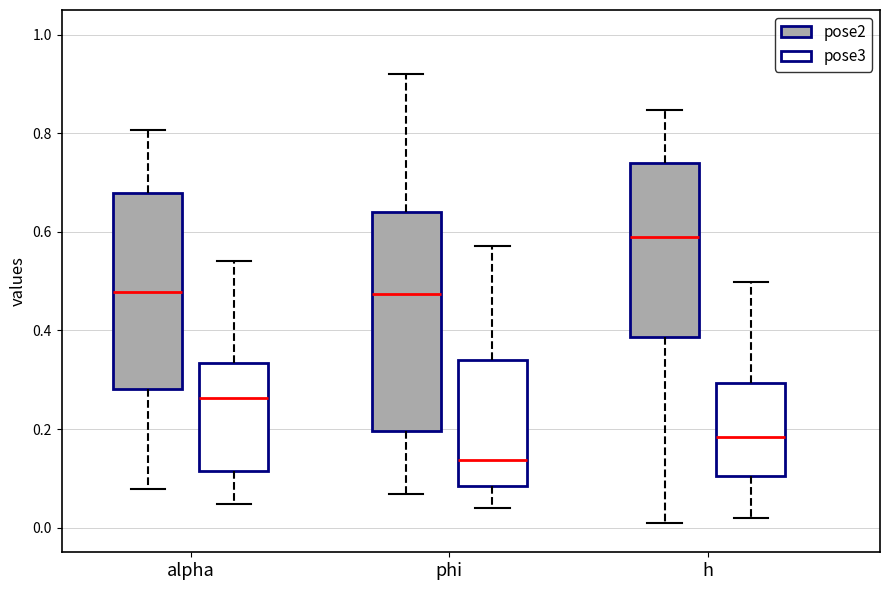

Reading left to right, read every box against the y-axis: the position of its median line, the range the box covers, and the ends of its whiskers. The values are not printed on the chart, so give them approximately, as read against the axis.

alpha (pose2): median 0.48, box 0.28 to 0.68, whiskers 0.08 to 0.80
alpha (pose3): median 0.26, box 0.12 to 0.34, whiskers 0.04 to 0.54
phi (pose2): median 0.48, box 0.20 to 0.64, whiskers 0.06 to 0.92
phi (pose3): median 0.14, box 0.08 to 0.34, whiskers 0.04 to 0.58
h (pose2): median 0.60, box 0.38 to 0.74, whiskers 0.02 to 0.84
h (pose3): median 0.18, box 0.10 to 0.30, whiskers 0.02 to 0.50